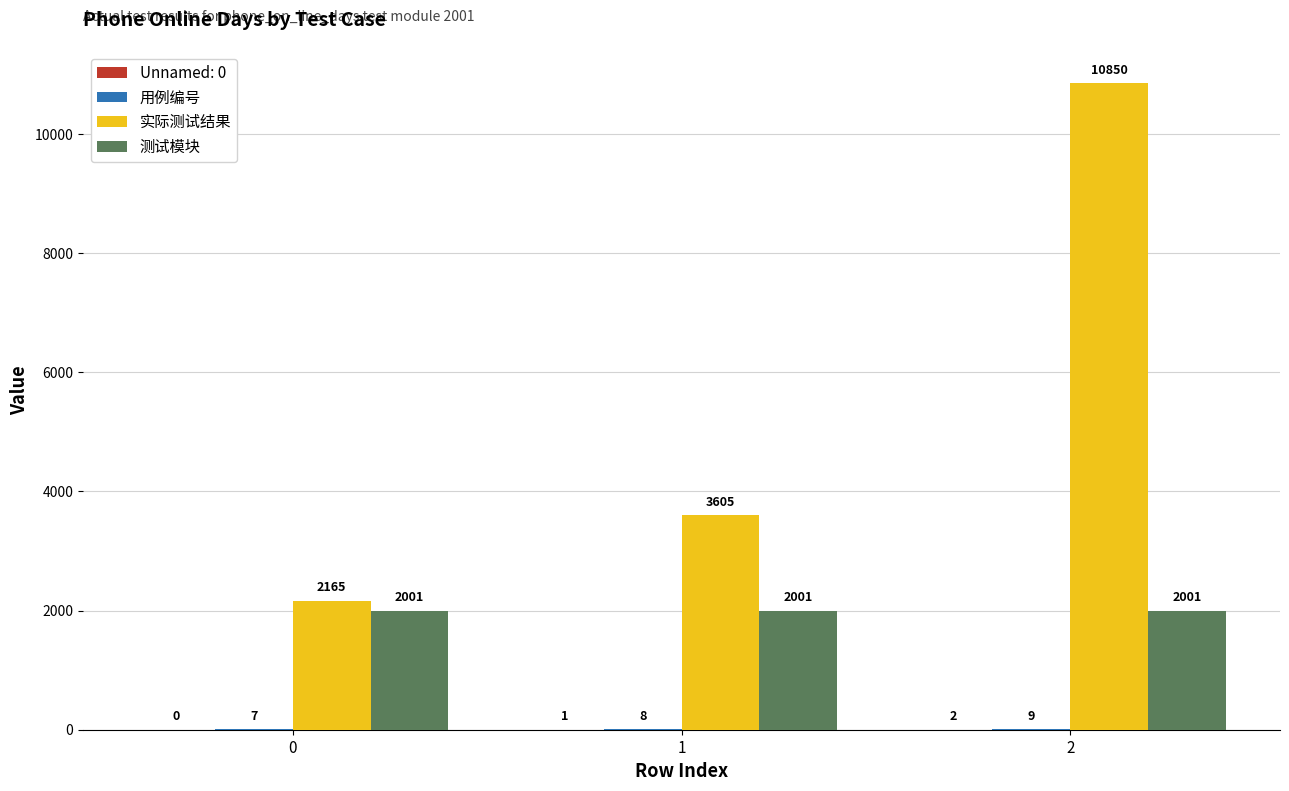

True or false: 实际测试结果 has a value of 2165 at 0.

True